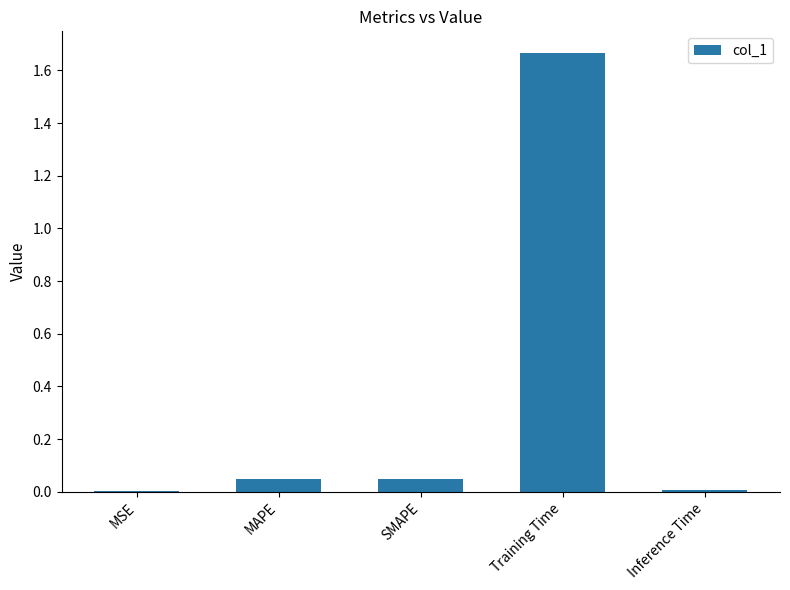

True or false: the data shows 0.0 at SMAPE.

True